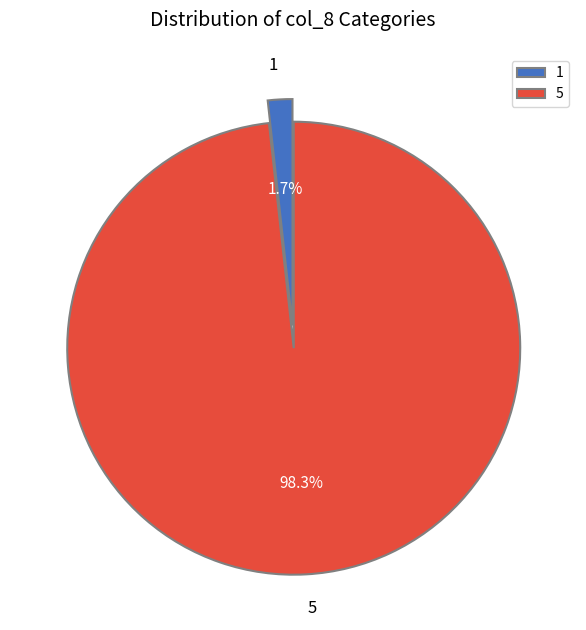

Does 5 represent more than half of the total?

Yes